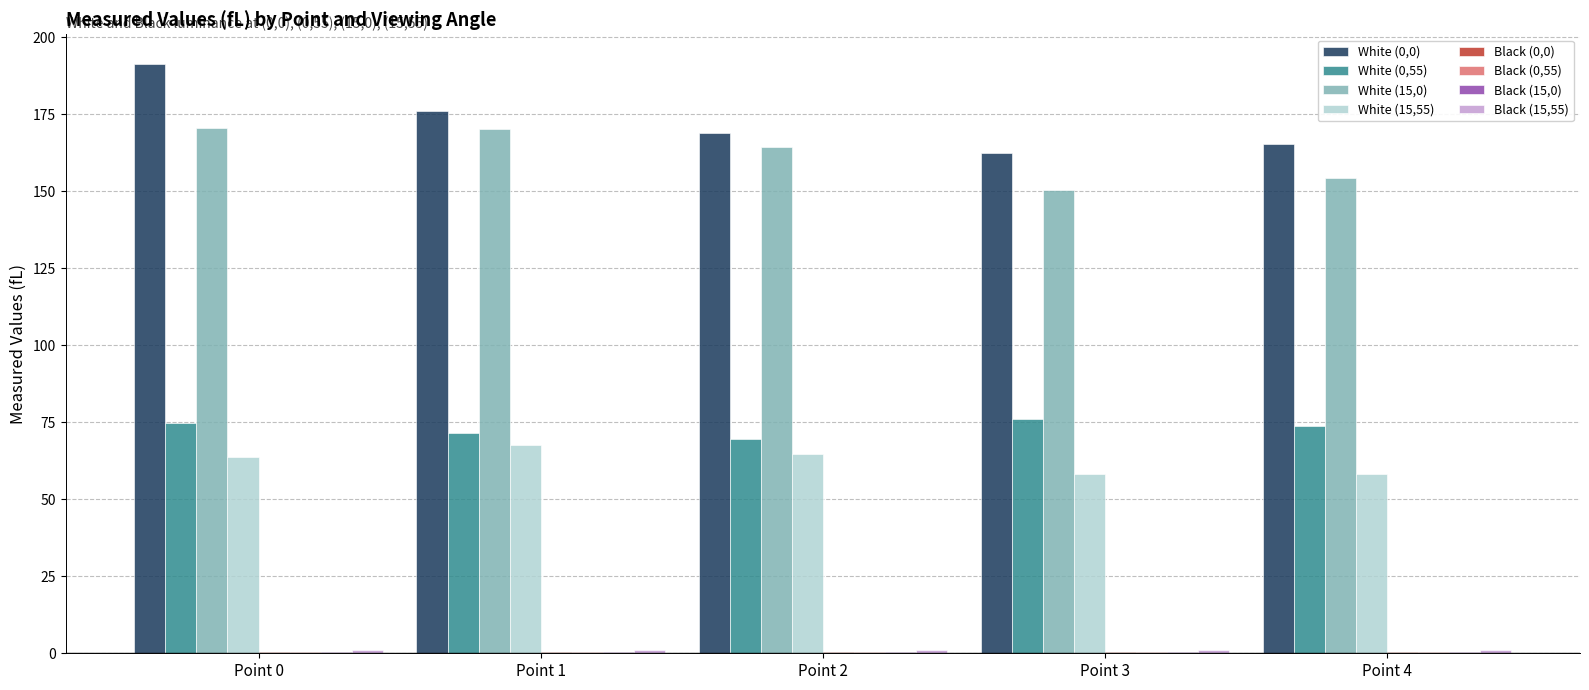

Which series has the largest total across all categories?

White (0,0)